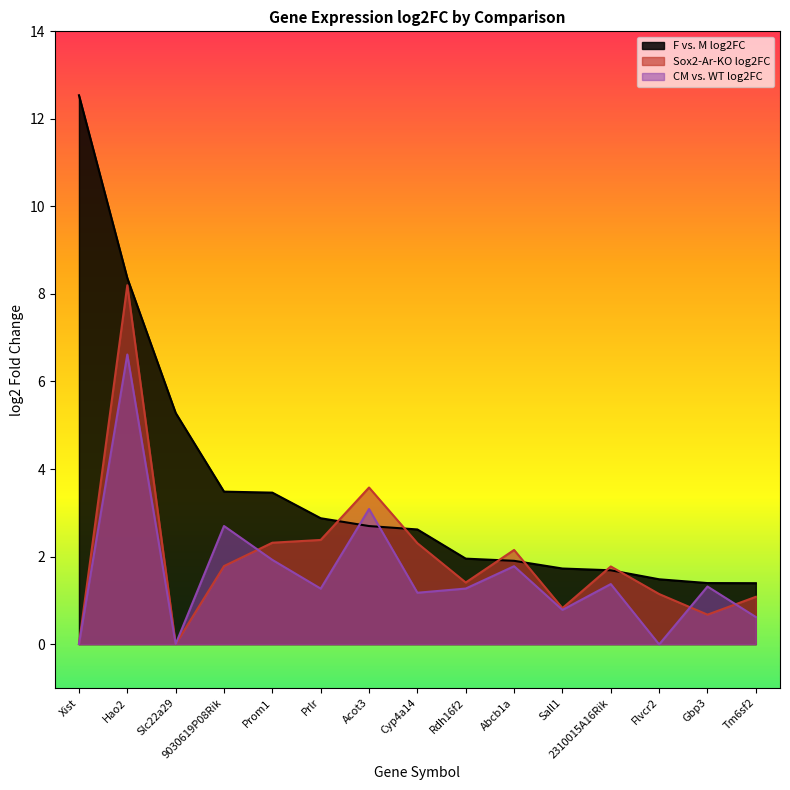

Between Slc22a29 and Abcb1a, which series saw the biggest shift?

F vs. M log2FC